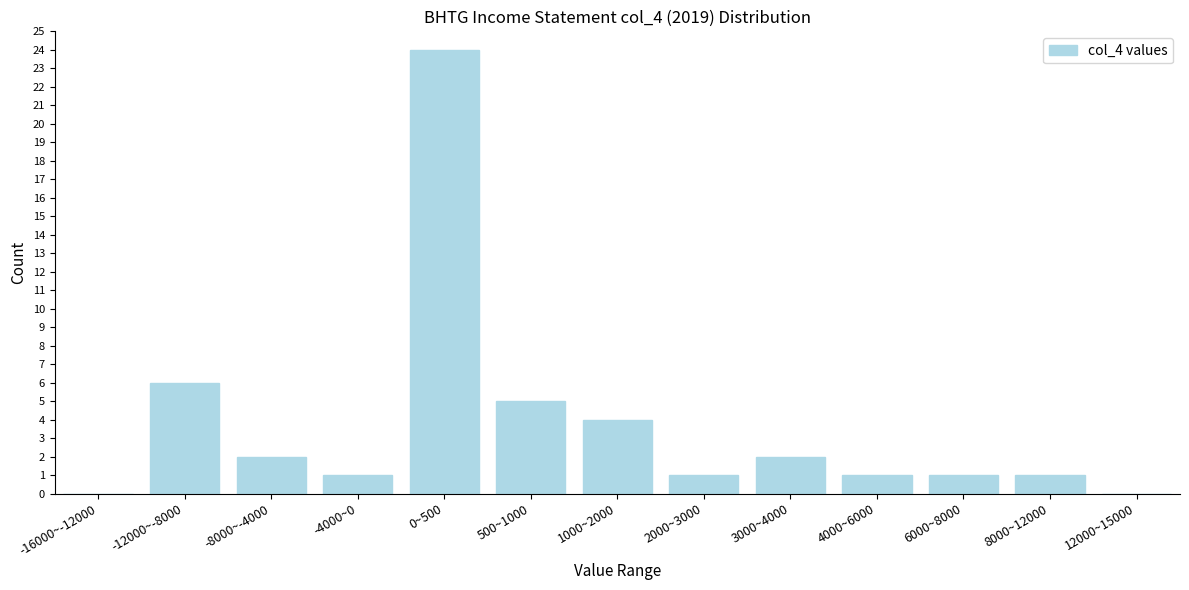

Reading right to left, list all the values displayed in this chart.

12000~15000=0	8000~12000=1	6000~8000=1	4000~6000=1	3000~4000=2	2000~3000=1	1000~2000=4	500~1000=5	0~500=24	-4000~0=1	-8000~-4000=2	-12000~-8000=6	-16000~-12000=0